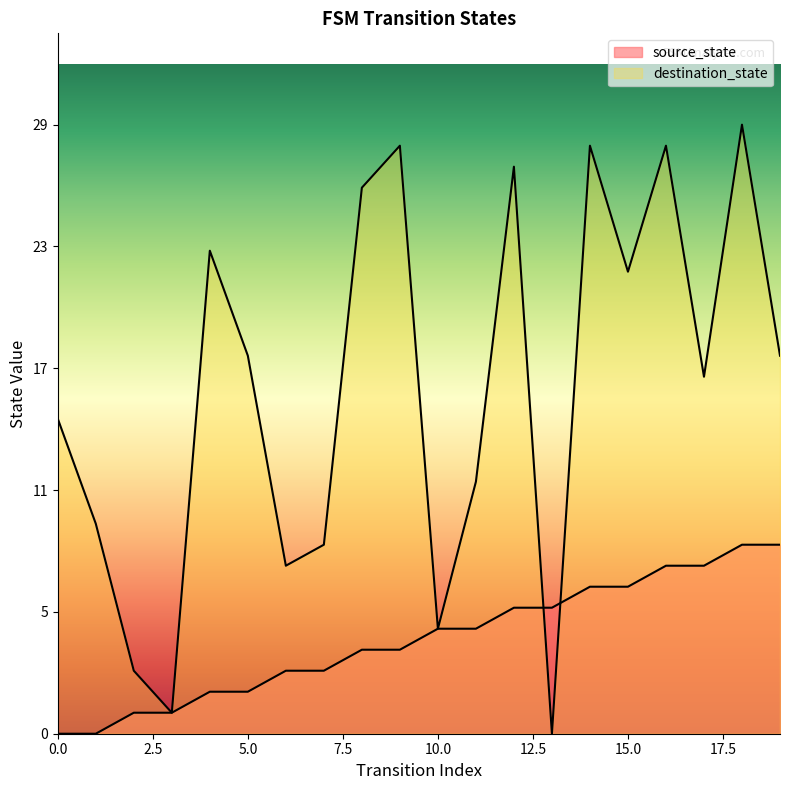

Which series changed the most between 0 and 12?

destination_state